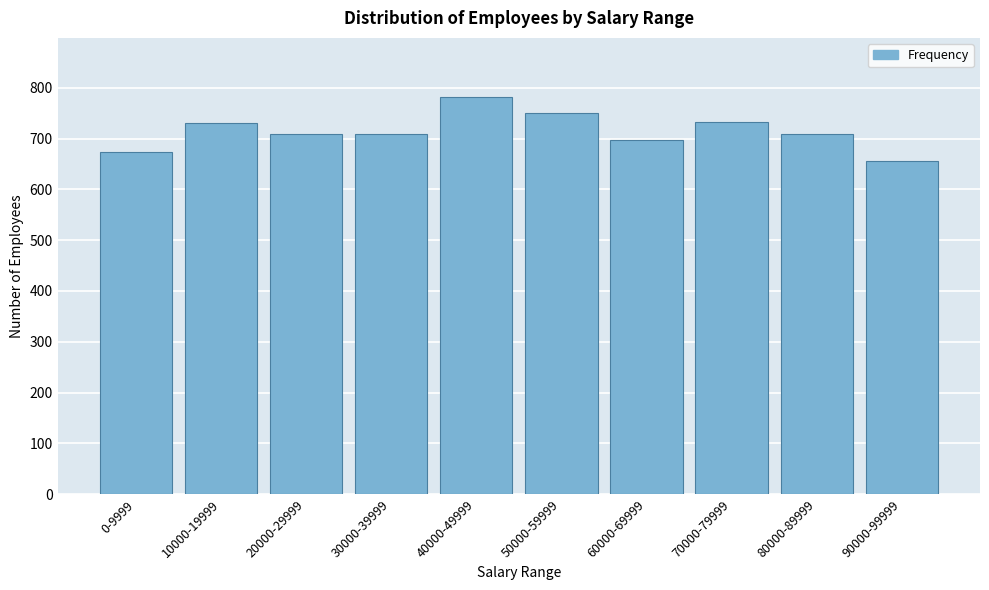

What is the change in value from 20000-29999 to 70000-79999?

+25